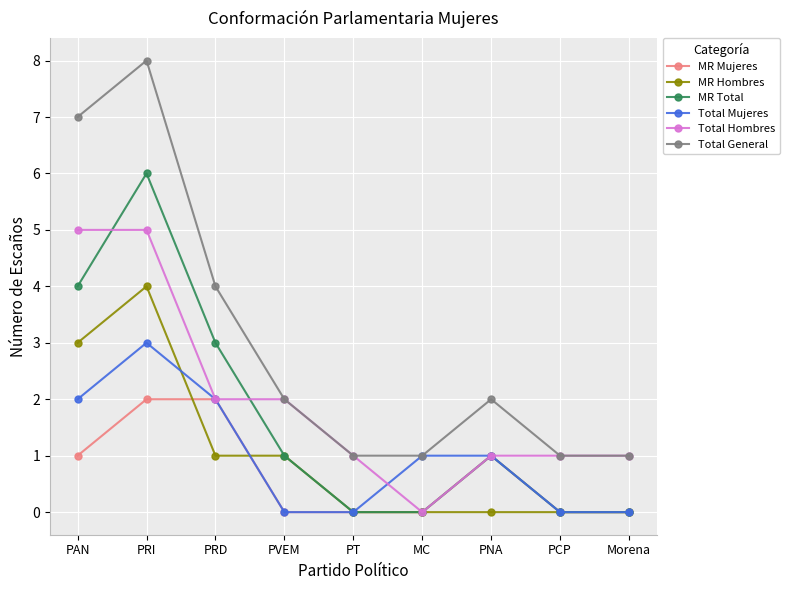

True or false: MR Hombres and Total Mujeres cross at least once.

True